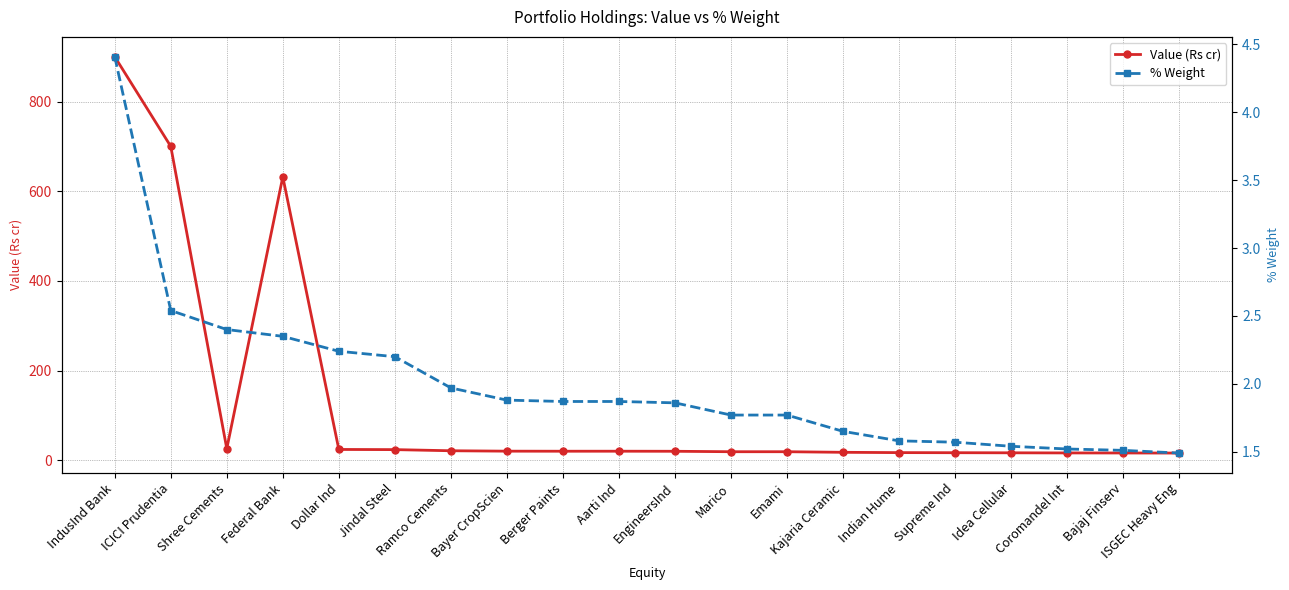

Which series changed the most between Ramco Cements and Bayer CropScien?

Value (Rs cr)